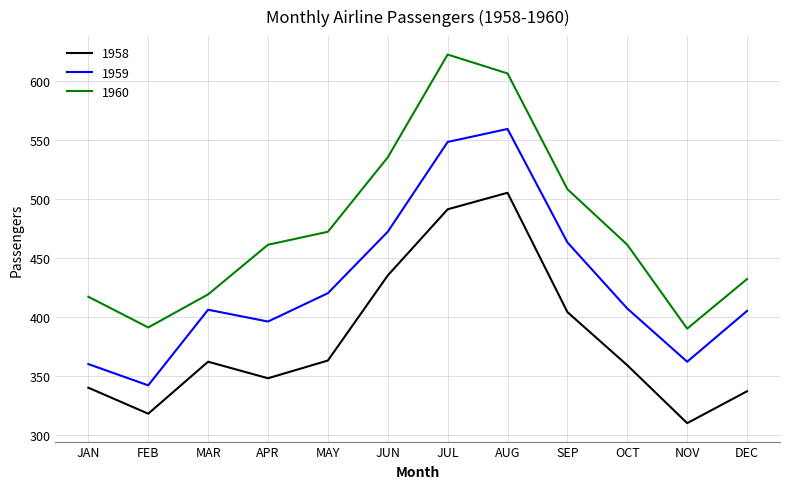

At which category does the chart reach its peak across all series?

JUL